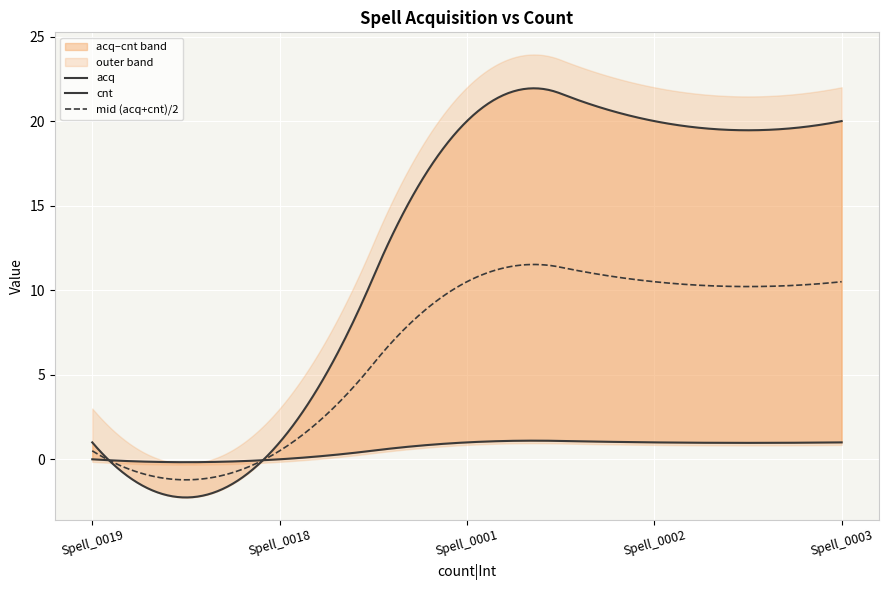

What is the total value across all series at Spell_0002?

21